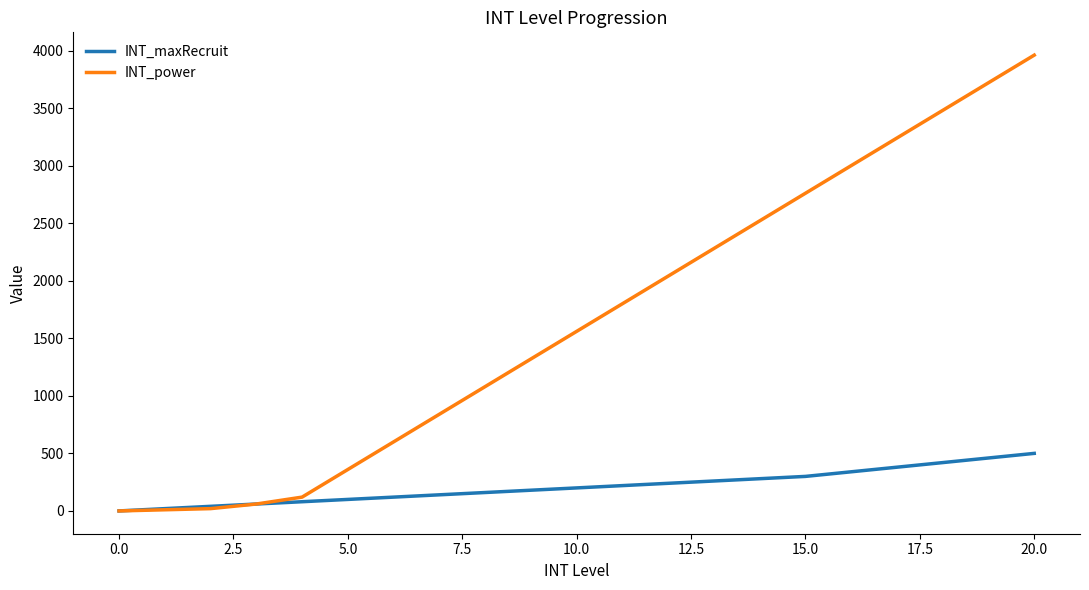

What are all the series names shown in the legend?

INT_maxRecruit, INT_power